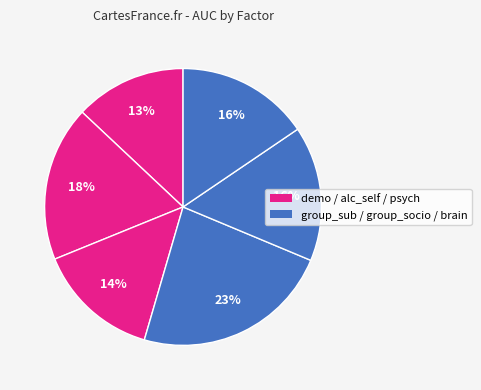

How many segments does this pie chart have?

6